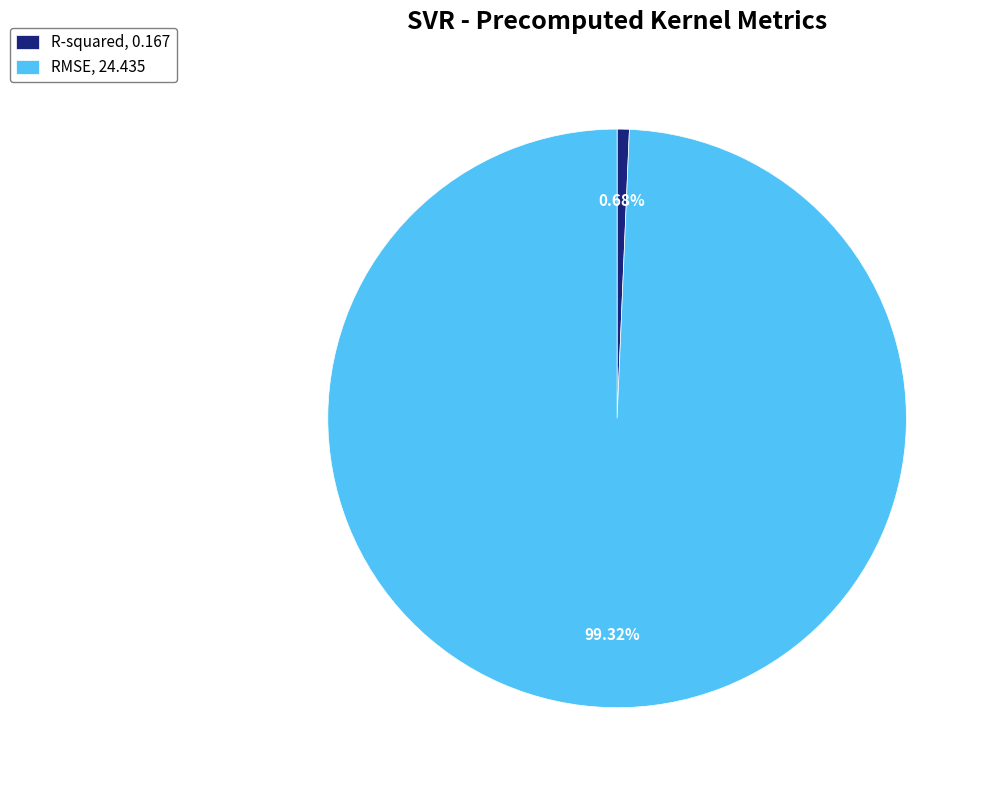

What is the largest slice in the pie chart?

RMSE